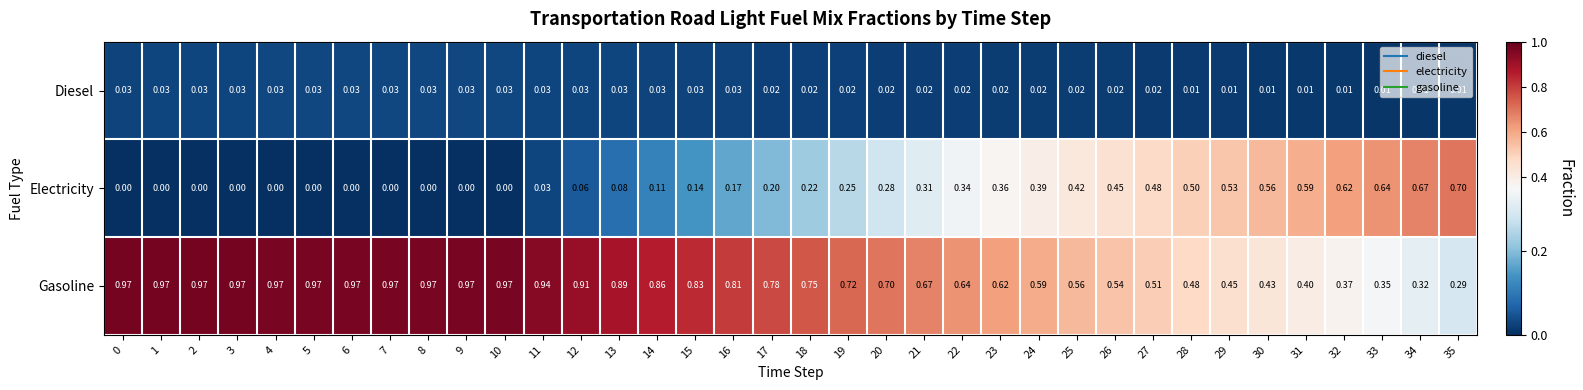

Is the value of Electricity at 18 greater than the value of Diesel at 30?

Yes